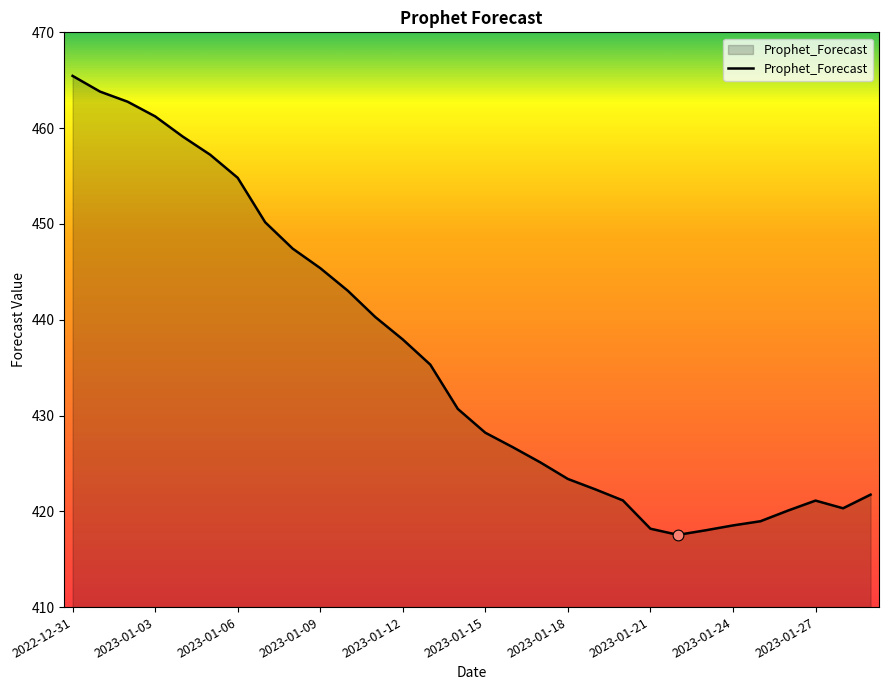

What is the greatest value displayed?

465.5